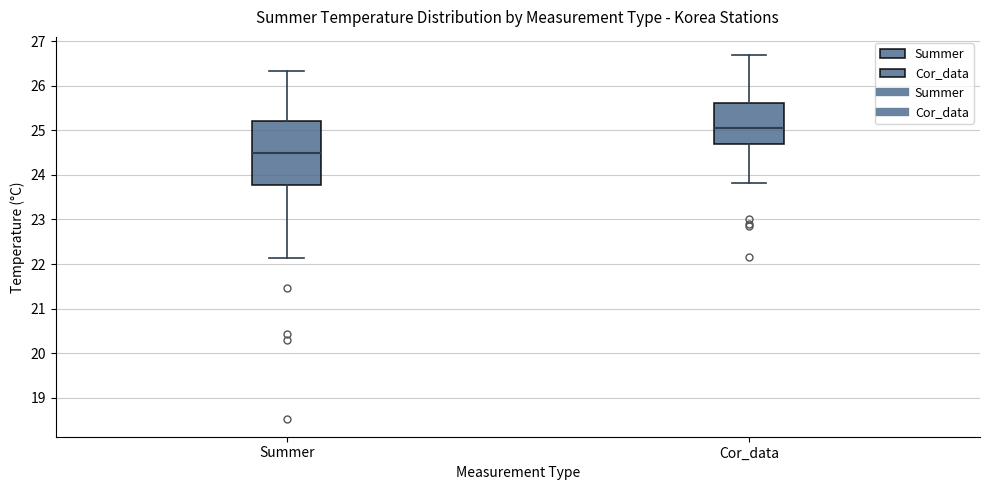

Which box has the highest median line?

Cor_data